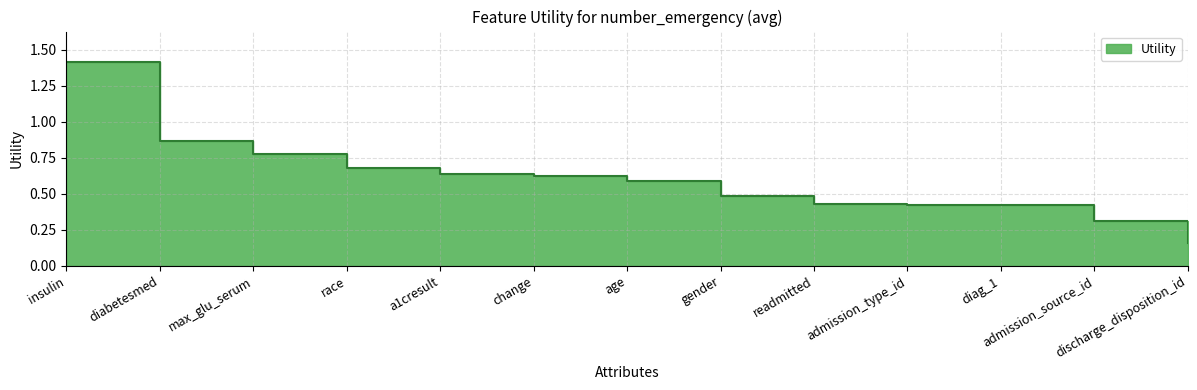

What is the difference between the maximum and minimum values?

1.3